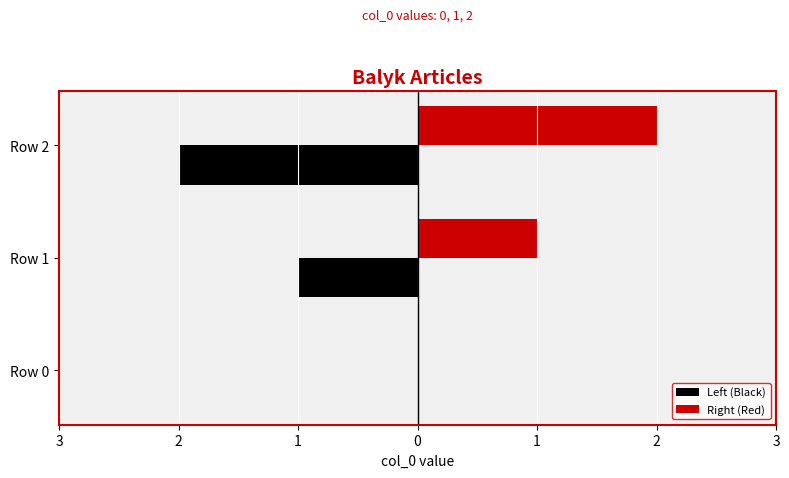

What is the greatest value displayed?

2